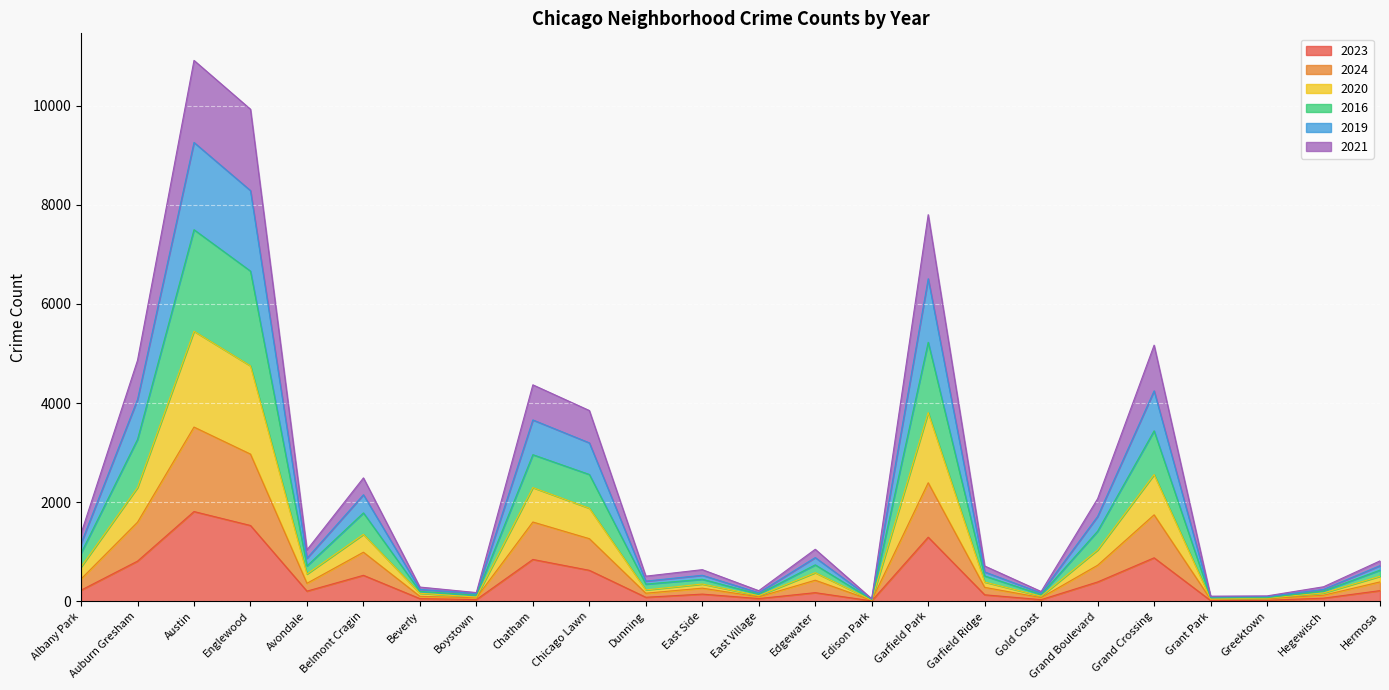

What are all the series names shown in the legend?

2023, 2024, 2020, 2016, 2019, 2021